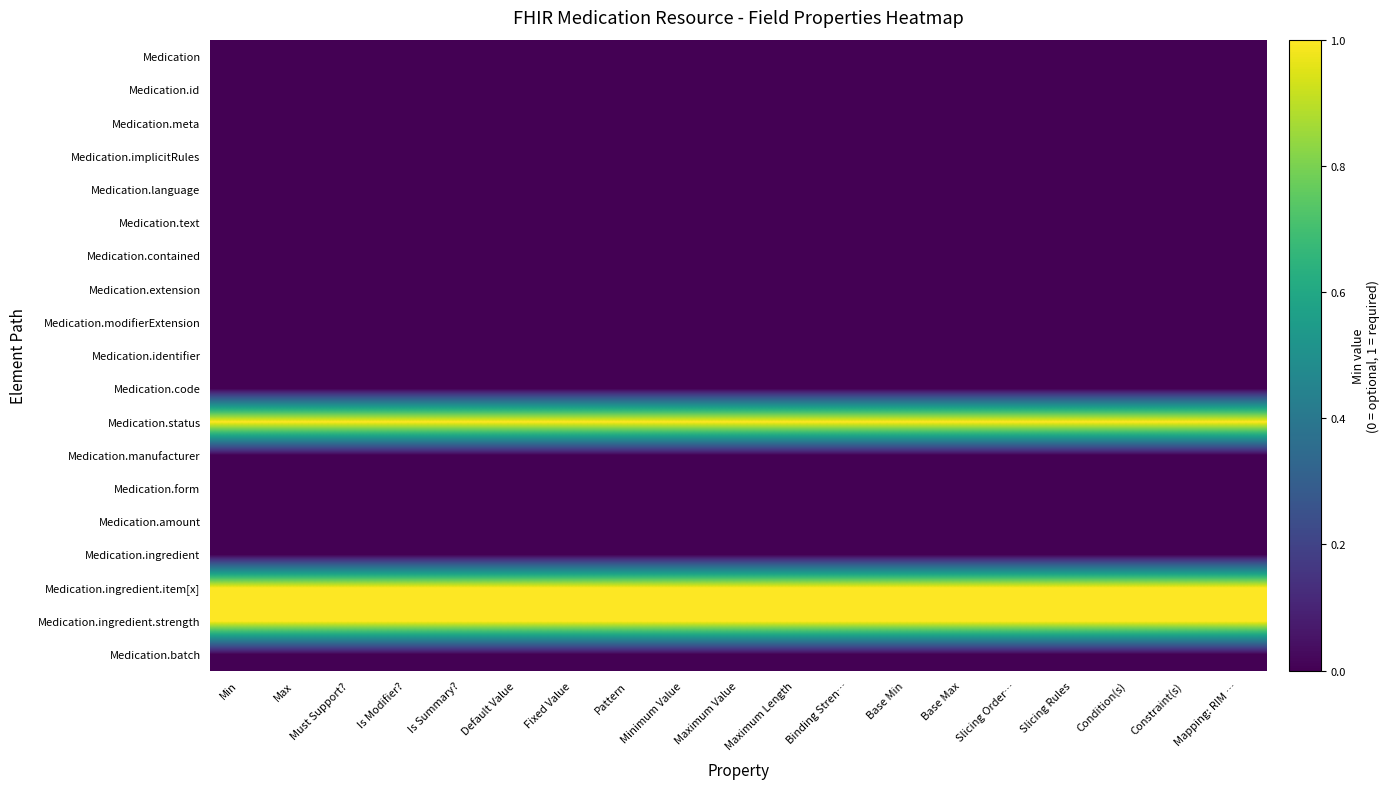

Reading left to right, extract all data points from this chart.

Medication: Min=0	Max=0	Must Support?=0	Is Modifier?=0	Is Summary?=0	Default Value=0	Fixed Value=0	Pattern=0	Minimum Value=0	Maximum Value=0	Maximum Length=0	Binding Stren…=0	Base Min=0	Base Max=0	Slicing Order…=0	Slicing Rules=0	Condition(s)=0	Constraint(s)=0	Mapping: RIM …=0
Medication.id: Min=0	Max=0	Must Support?=0	Is Modifier?=0	Is Summary?=0	Default Value=0	Fixed Value=0	Pattern=0	Minimum Value=0	Maximum Value=0	Maximum Length=0	Binding Stren…=0	Base Min=0	Base Max=0	Slicing Order…=0	Slicing Rules=0	Condition(s)=0	Constraint(s)=0	Mapping: RIM …=0
Medication.meta: Min=0	Max=0	Must Support?=0	Is Modifier?=0	Is Summary?=0	Default Value=0	Fixed Value=0	Pattern=0	Minimum Value=0	Maximum Value=0	Maximum Length=0	Binding Stren…=0	Base Min=0	Base Max=0	Slicing Order…=0	Slicing Rules=0	Condition(s)=0	Constraint(s)=0	Mapping: RIM …=0
Medication.implicitRules: Min=0	Max=0	Must Support?=0	Is Modifier?=0	Is Summary?=0	Default Value=0	Fixed Value=0	Pattern=0	Minimum Value=0	Maximum Value=0	Maximum Length=0	Binding Stren…=0	Base Min=0	Base Max=0	Slicing Order…=0	Slicing Rules=0	Condition(s)=0	Constraint(s)=0	Mapping: RIM …=0
Medication.language: Min=0	Max=0	Must Support?=0	Is Modifier?=0	Is Summary?=0	Default Value=0	Fixed Value=0	Pattern=0	Minimum Value=0	Maximum Value=0	Maximum Length=0	Binding Stren…=0	Base Min=0	Base Max=0	Slicing Order…=0	Slicing Rules=0	Condition(s)=0	Constraint(s)=0	Mapping: RIM …=0
Medication.text: Min=0	Max=0	Must Support?=0	Is Modifier?=0	Is Summary?=0	Default Value=0	Fixed Value=0	Pattern=0	Minimum Value=0	Maximum Value=0	Maximum Length=0	Binding Stren…=0	Base Min=0	Base Max=0	Slicing Order…=0	Slicing Rules=0	Condition(s)=0	Constraint(s)=0	Mapping: RIM …=0
Medication.contained: Min=0	Max=0	Must Support?=0	Is Modifier?=0	Is Summary?=0	Default Value=0	Fixed Value=0	Pattern=0	Minimum Value=0	Maximum Value=0	Maximum Length=0	Binding Stren…=0	Base Min=0	Base Max=0	Slicing Order…=0	Slicing Rules=0	Condition(s)=0	Constraint(s)=0	Mapping: RIM …=0
Medication.extension: Min=0	Max=0	Must Support?=0	Is Modifier?=0	Is Summary?=0	Default Value=0	Fixed Value=0	Pattern=0	Minimum Value=0	Maximum Value=0	Maximum Length=0	Binding Stren…=0	Base Min=0	Base Max=0	Slicing Order…=0	Slicing Rules=0	Condition(s)=0	Constraint(s)=0	Mapping: RIM …=0
Medication.modifierExtension: Min=0	Max=0	Must Support?=0	Is Modifier?=0	Is Summary?=0	Default Value=0	Fixed Value=0	Pattern=0	Minimum Value=0	Maximum Value=0	Maximum Length=0	Binding Stren…=0	Base Min=0	Base Max=0	Slicing Order…=0	Slicing Rules=0	Condition(s)=0	Constraint(s)=0	Mapping: RIM …=0
Medication.identifier: Min=0	Max=0	Must Support?=0	Is Modifier?=0	Is Summary?=0	Default Value=0	Fixed Value=0	Pattern=0	Minimum Value=0	Maximum Value=0	Maximum Length=0	Binding Stren…=0	Base Min=0	Base Max=0	Slicing Order…=0	Slicing Rules=0	Condition(s)=0	Constraint(s)=0	Mapping: RIM …=0
Medication.code: Min=0	Max=0	Must Support?=0	Is Modifier?=0	Is Summary?=0	Default Value=0	Fixed Value=0	Pattern=0	Minimum Value=0	Maximum Value=0	Maximum Length=0	Binding Stren…=0	Base Min=0	Base Max=0	Slicing Order…=0	Slicing Rules=0	Condition(s)=0	Constraint(s)=0	Mapping: RIM …=0
Medication.status: Min=1	Max=1	Must Support?=1	Is Modifier?=1	Is Summary?=1	Default Value=1	Fixed Value=1	Pattern=1	Minimum Value=1	Maximum Value=1	Maximum Length=1	Binding Stren…=1	Base Min=1	Base Max=1	Slicing Order…=1	Slicing Rules=1	Condition(s)=1	Constraint(s)=1	Mapping: RIM …=1
Medication.manufacturer: Min=0	Max=0	Must Support?=0	Is Modifier?=0	Is Summary?=0	Default Value=0	Fixed Value=0	Pattern=0	Minimum Value=0	Maximum Value=0	Maximum Length=0	Binding Stren…=0	Base Min=0	Base Max=0	Slicing Order…=0	Slicing Rules=0	Condition(s)=0	Constraint(s)=0	Mapping: RIM …=0
Medication.form: Min=0	Max=0	Must Support?=0	Is Modifier?=0	Is Summary?=0	Default Value=0	Fixed Value=0	Pattern=0	Minimum Value=0	Maximum Value=0	Maximum Length=0	Binding Stren…=0	Base Min=0	Base Max=0	Slicing Order…=0	Slicing Rules=0	Condition(s)=0	Constraint(s)=0	Mapping: RIM …=0
Medication.amount: Min=0	Max=0	Must Support?=0	Is Modifier?=0	Is Summary?=0	Default Value=0	Fixed Value=0	Pattern=0	Minimum Value=0	Maximum Value=0	Maximum Length=0	Binding Stren…=0	Base Min=0	Base Max=0	Slicing Order…=0	Slicing Rules=0	Condition(s)=0	Constraint(s)=0	Mapping: RIM …=0
Medication.ingredient: Min=0	Max=0	Must Support?=0	Is Modifier?=0	Is Summary?=0	Default Value=0	Fixed Value=0	Pattern=0	Minimum Value=0	Maximum Value=0	Maximum Length=0	Binding Stren…=0	Base Min=0	Base Max=0	Slicing Order…=0	Slicing Rules=0	Condition(s)=0	Constraint(s)=0	Mapping: RIM …=0
Medication.ingredient.item[x]: Min=1	Max=1	Must Support?=1	Is Modifier?=1	Is Summary?=1	Default Value=1	Fixed Value=1	Pattern=1	Minimum Value=1	Maximum Value=1	Maximum Length=1	Binding Stren…=1	Base Min=1	Base Max=1	Slicing Order…=1	Slicing Rules=1	Condition(s)=1	Constraint(s)=1	Mapping: RIM …=1
Medication.ingredient.strength: Min=1	Max=1	Must Support?=1	Is Modifier?=1	Is Summary?=1	Default Value=1	Fixed Value=1	Pattern=1	Minimum Value=1	Maximum Value=1	Maximum Length=1	Binding Stren…=1	Base Min=1	Base Max=1	Slicing Order…=1	Slicing Rules=1	Condition(s)=1	Constraint(s)=1	Mapping: RIM …=1
Medication.batch: Min=0	Max=0	Must Support?=0	Is Modifier?=0	Is Summary?=0	Default Value=0	Fixed Value=0	Pattern=0	Minimum Value=0	Maximum Value=0	Maximum Length=0	Binding Stren…=0	Base Min=0	Base Max=0	Slicing Order…=0	Slicing Rules=0	Condition(s)=0	Constraint(s)=0	Mapping: RIM …=0